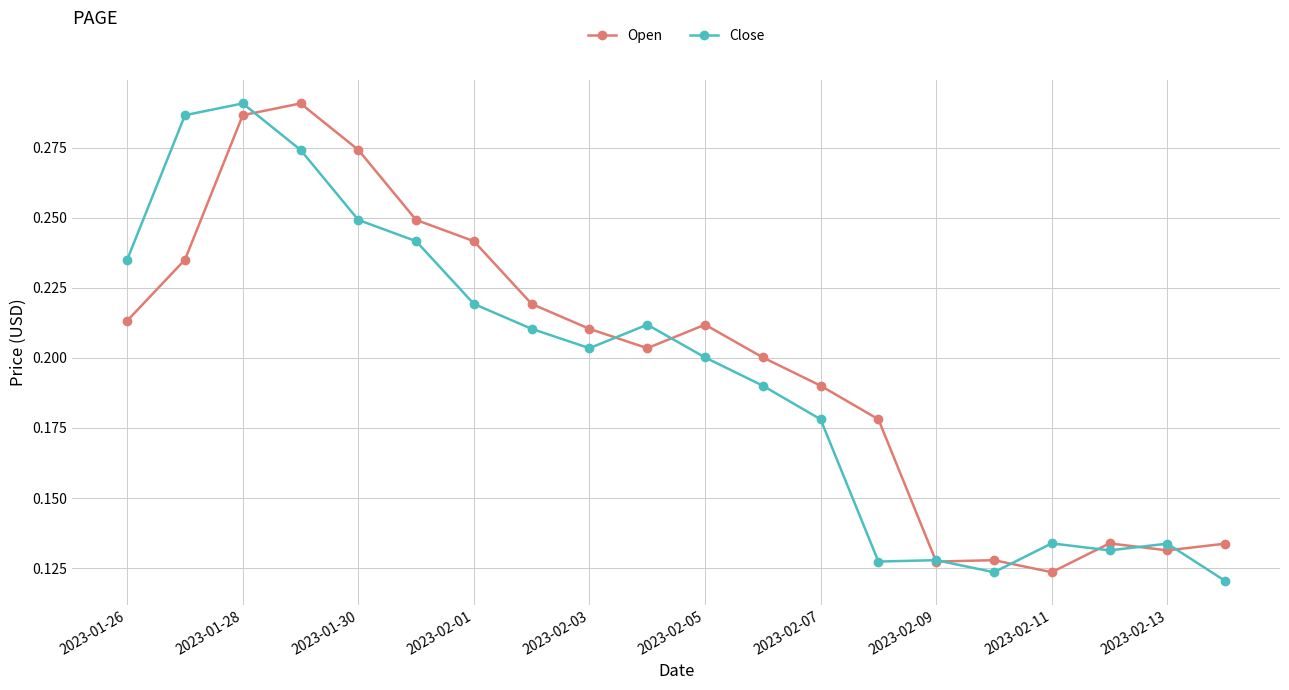

Count the number of data series in this chart.

2